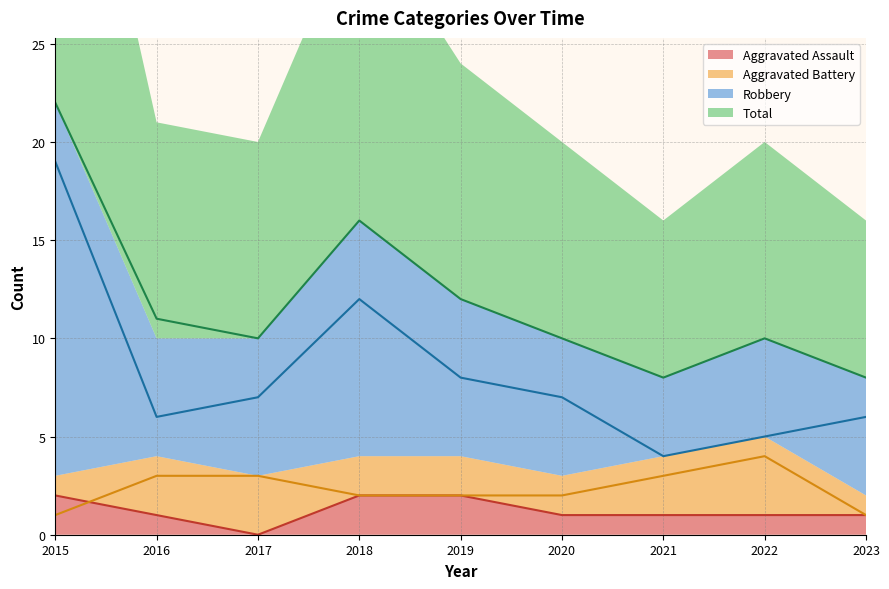

How many data points does each series have?

9